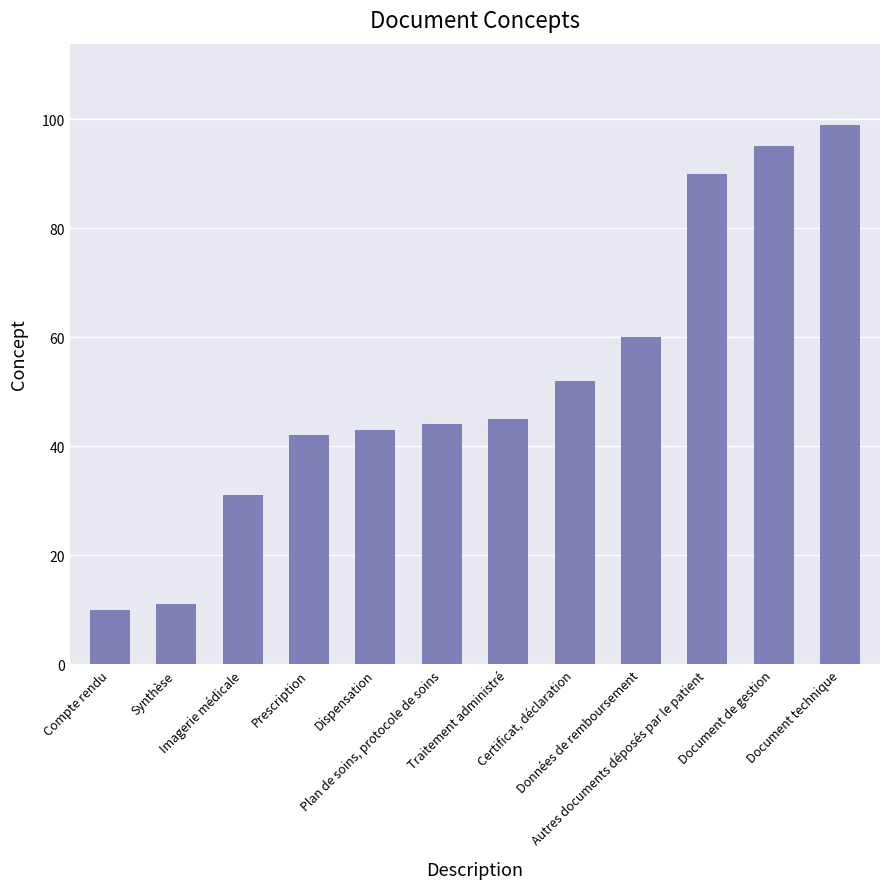

How many data points does each series have?

12